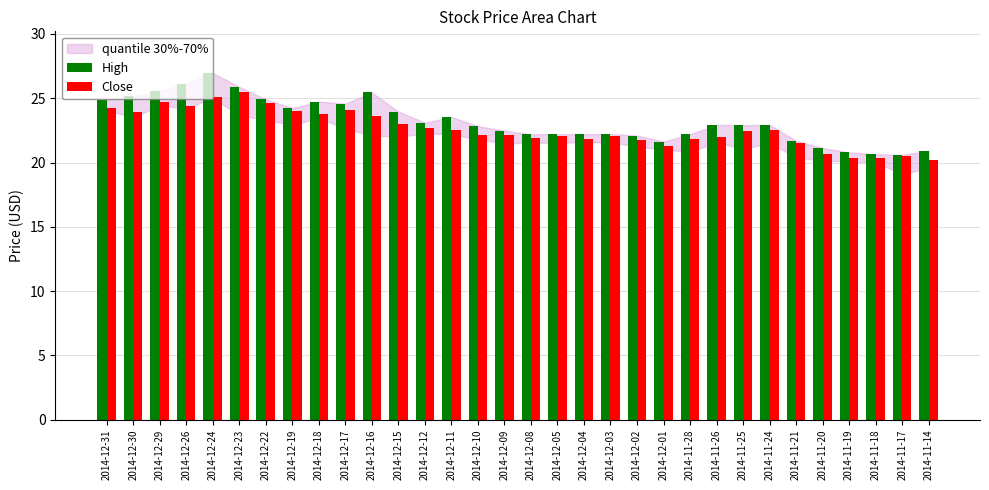

Which series has the widest spread of values?

High